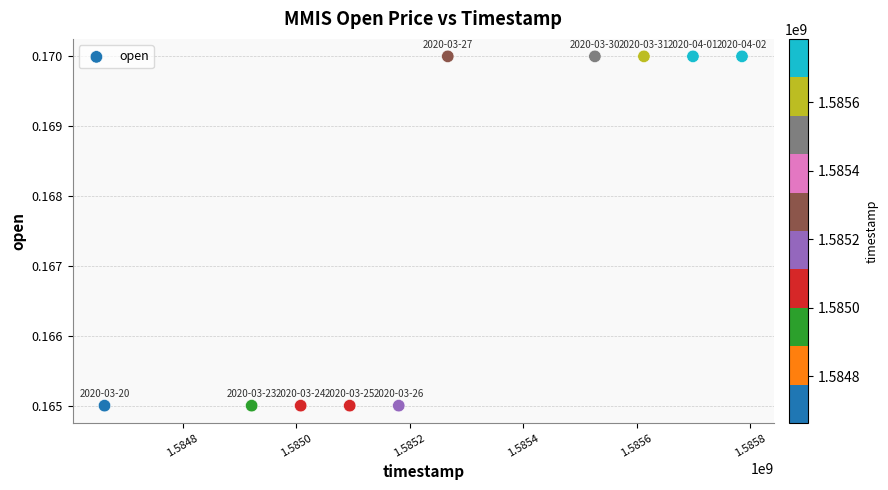

What is the average X value?

1585275840.0